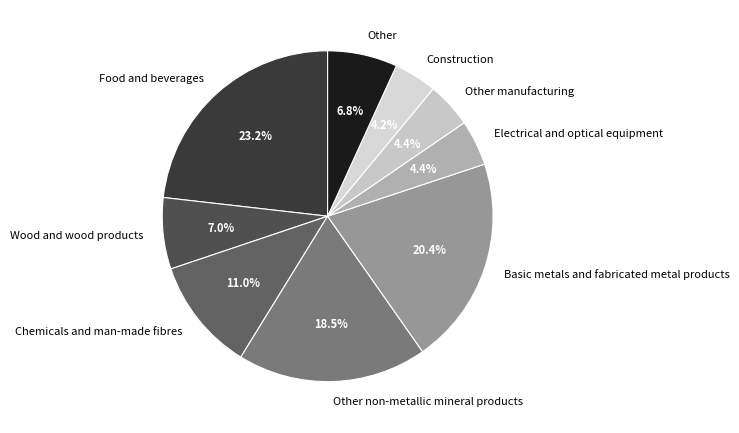

Between Other manufacturing and Other non-metallic mineral products, which is larger?

Other non-metallic mineral products